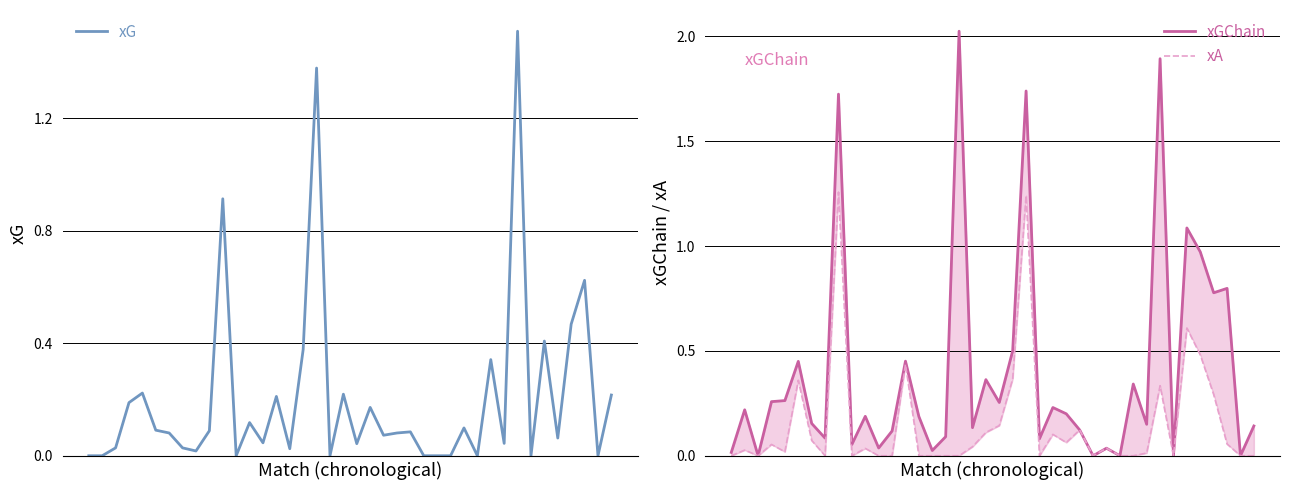

How many lines are shown in the chart?

3